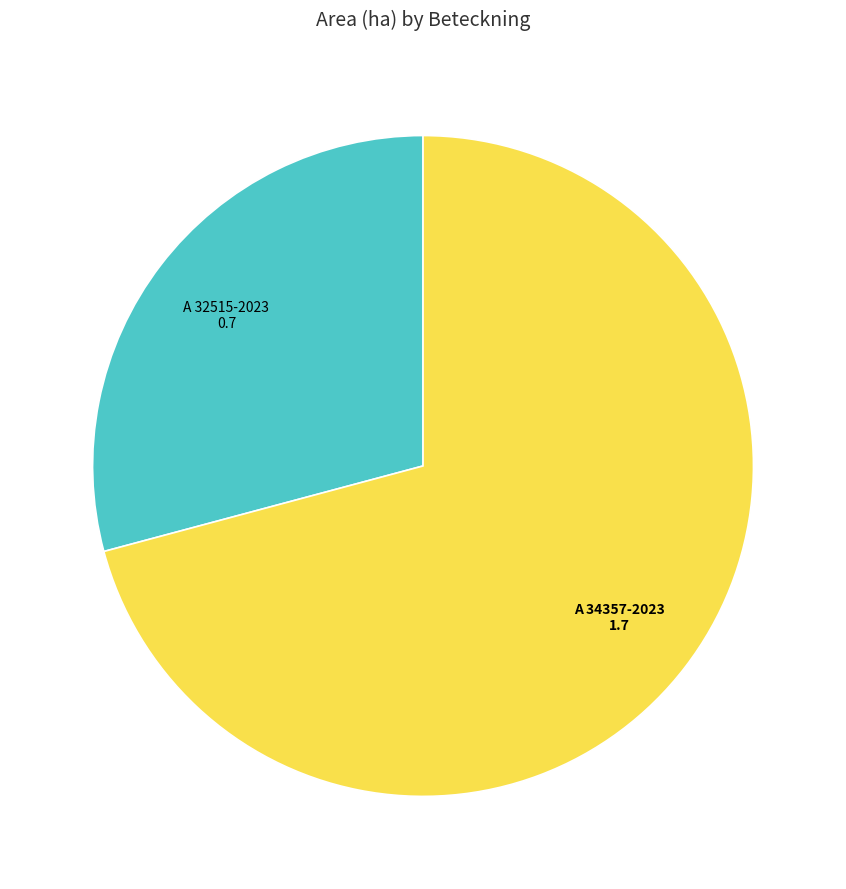

True or false: A 32515-2023 accounts for 35% of the total.

False